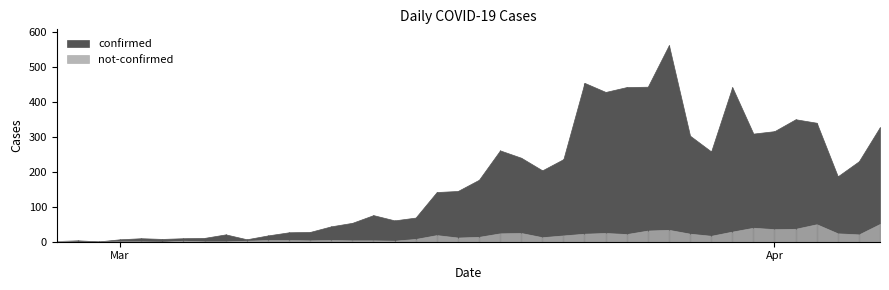

Count the number of data series in this chart.

2